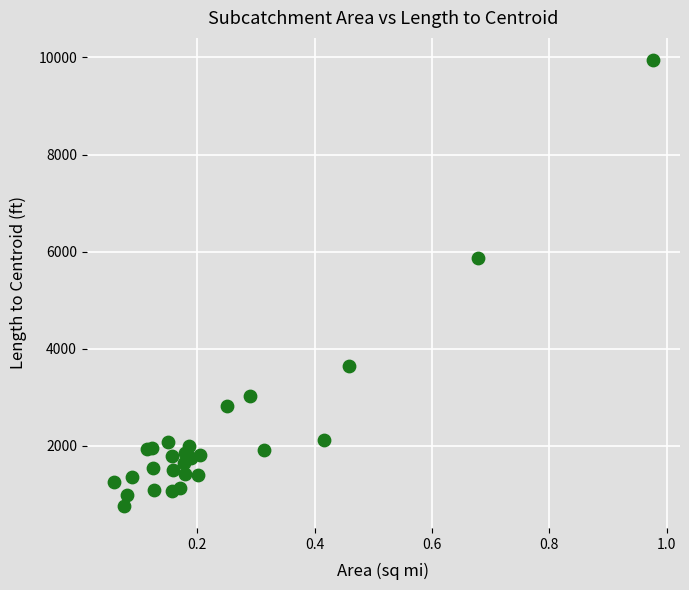

What Y value in the scatter plot is closest to 5354?

5875.2